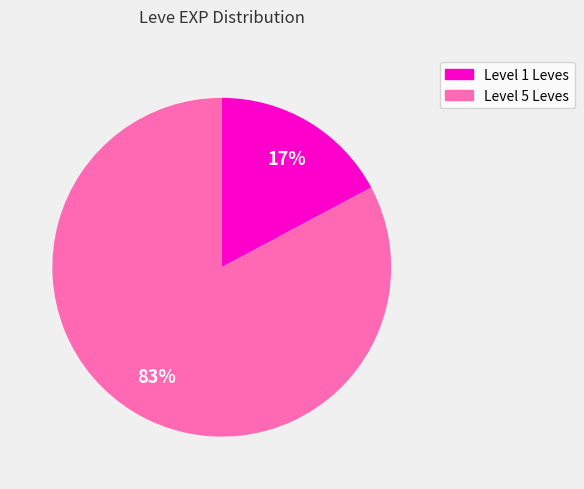

Count the number of slices in the pie.

2